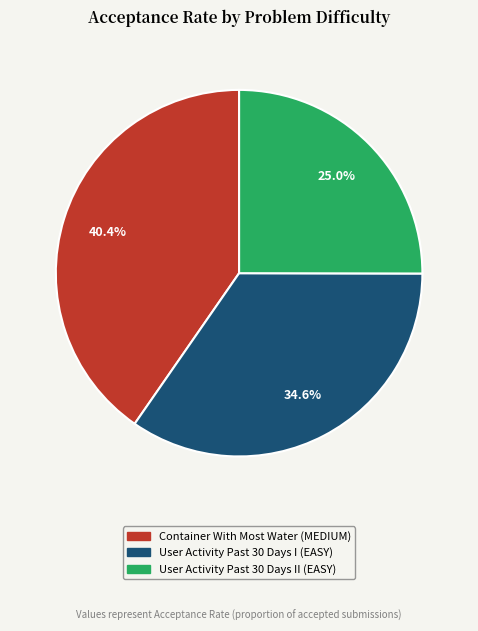

Is there a majority slice in this chart?

No